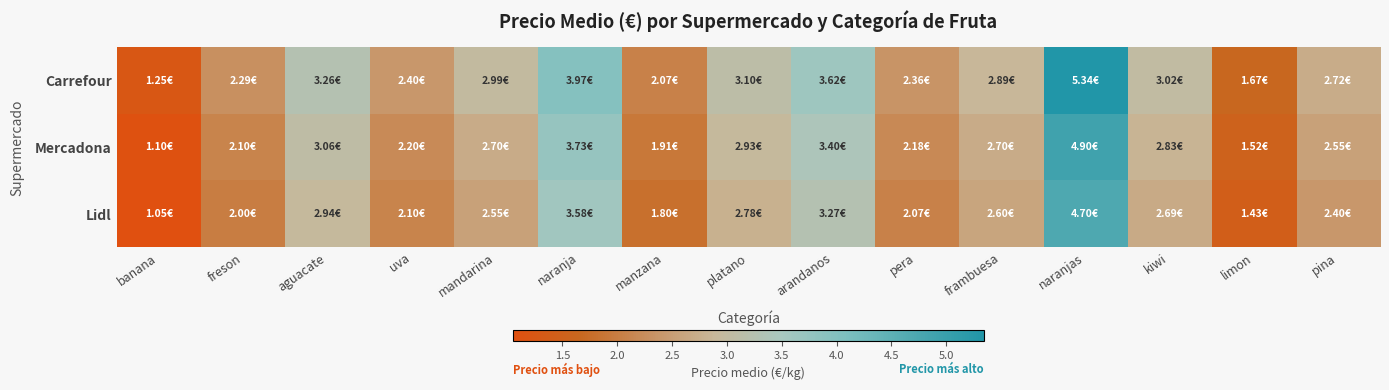

Which has a higher value, mandarina or banana?

mandarina